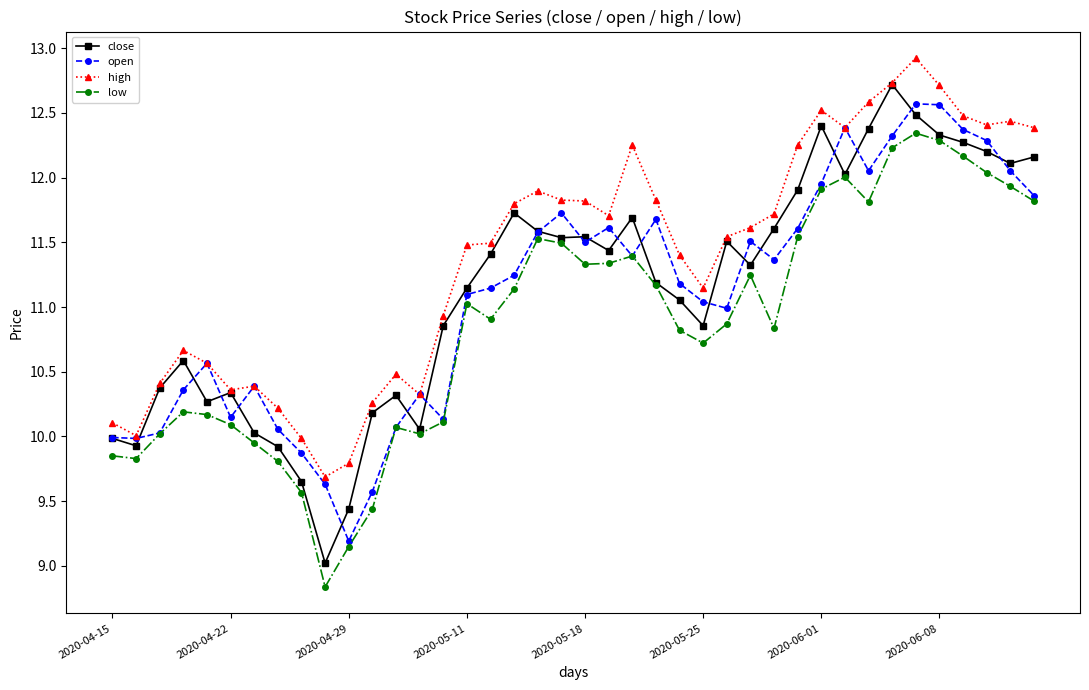

True or false: low and high cross at least once.

False